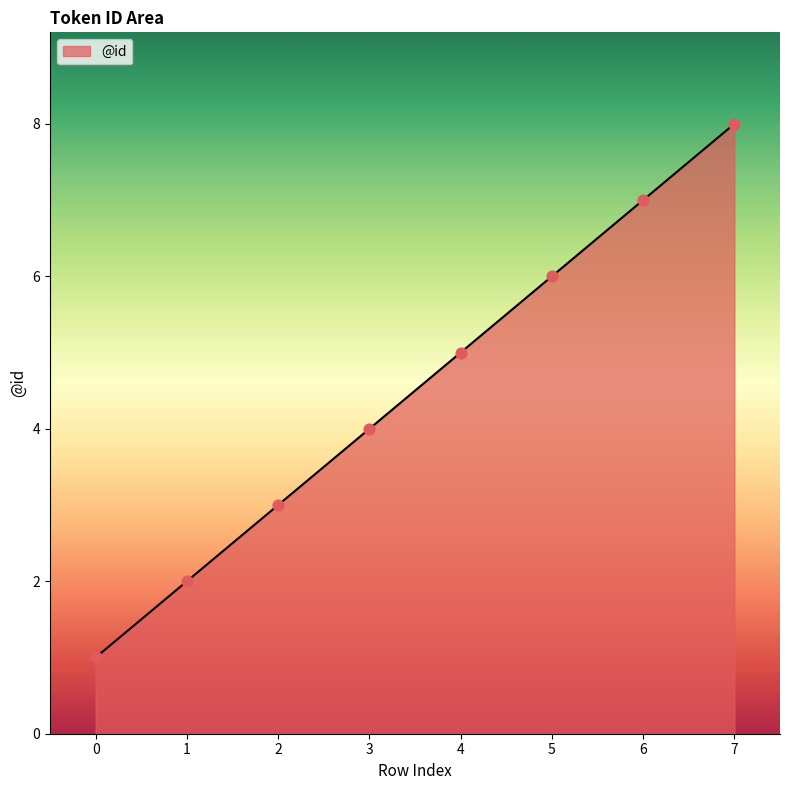

Which has a higher value, 3 or 0?

3